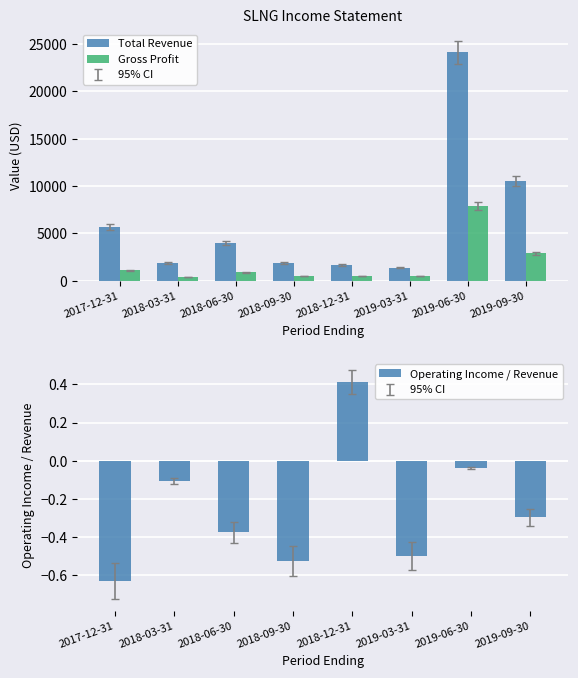

What is the approximate value of Total Revenue at 2019-09-30?

10500